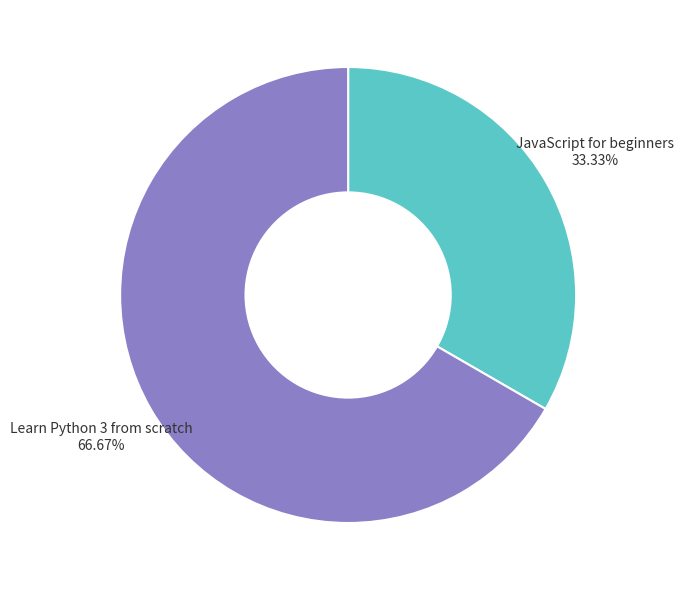

Is there a majority slice in this chart?

Yes